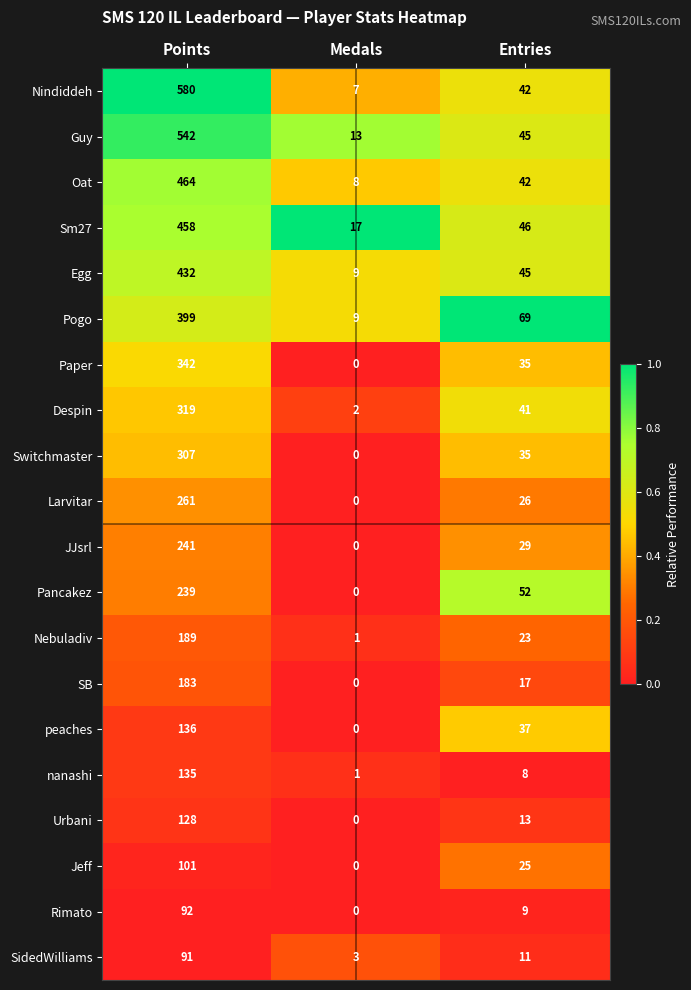

List the series in order of their peak value, highest first.

Nindiddeh, Guy, Oat, Sm27, Egg, Pogo, Paper, Despin, Switchmaster, Larvitar, JJsrl, Pancakez, Nebuladiv, SB, peaches, nanashi, Urbani, Jeff, Rimato, SidedWilliams